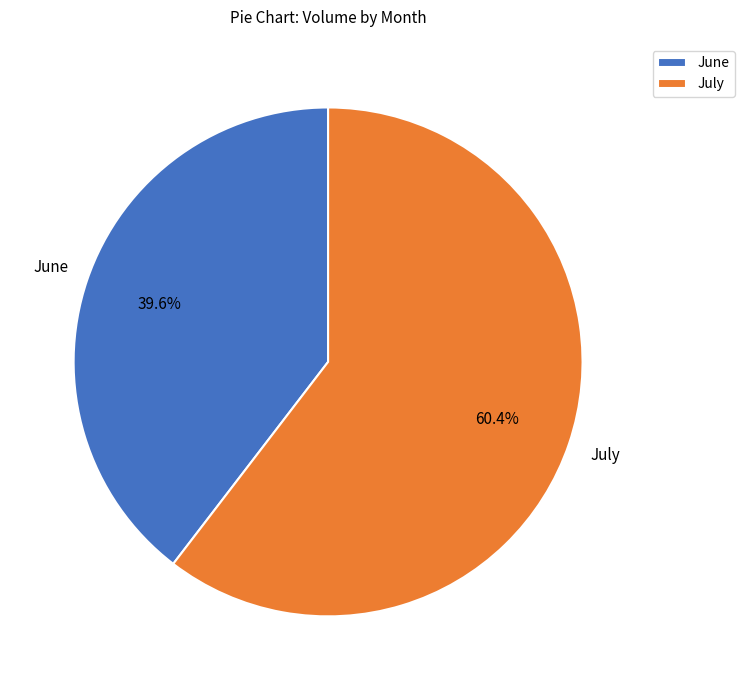

Is there a majority slice in this chart?

Yes